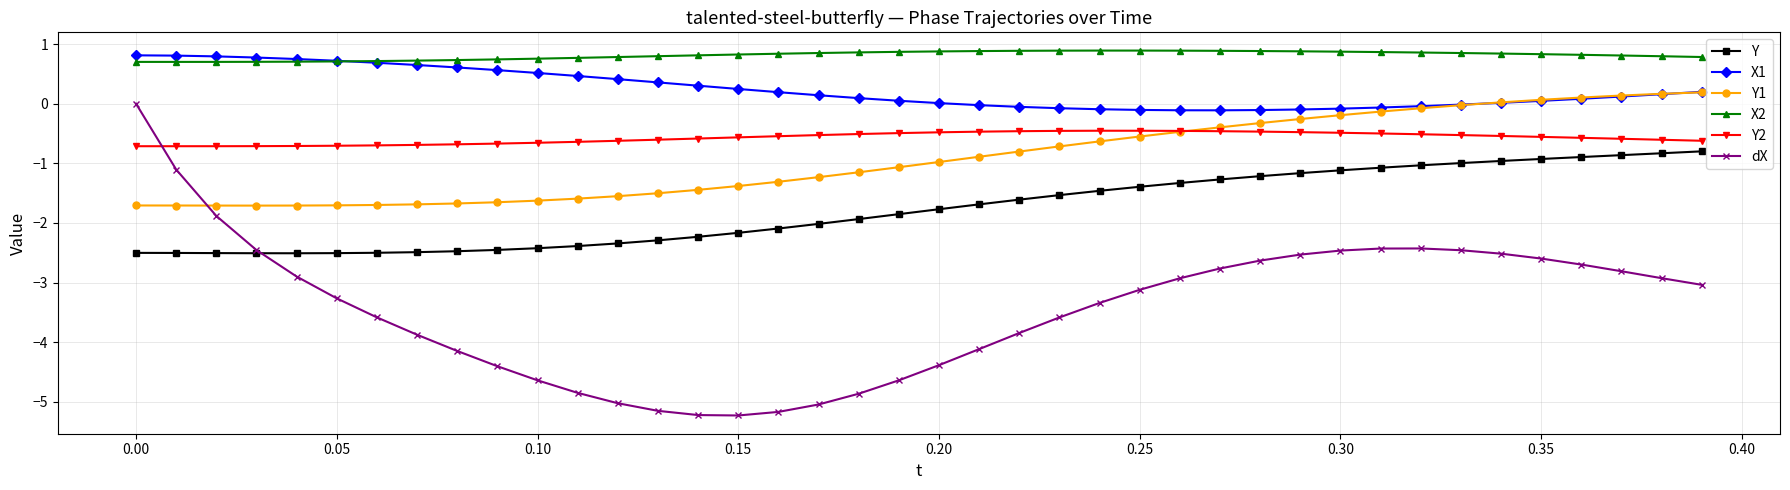

How many values in the dX series exceed -3?

18